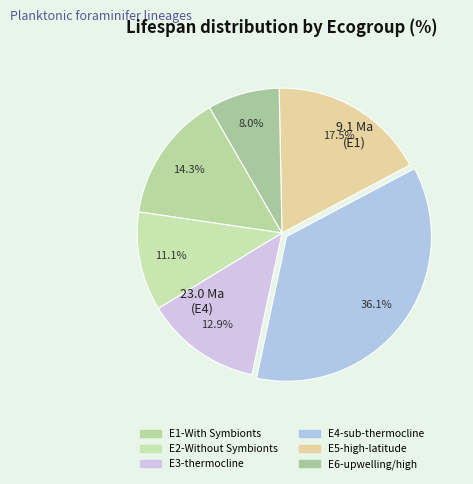

How many segments does this pie chart have?

6